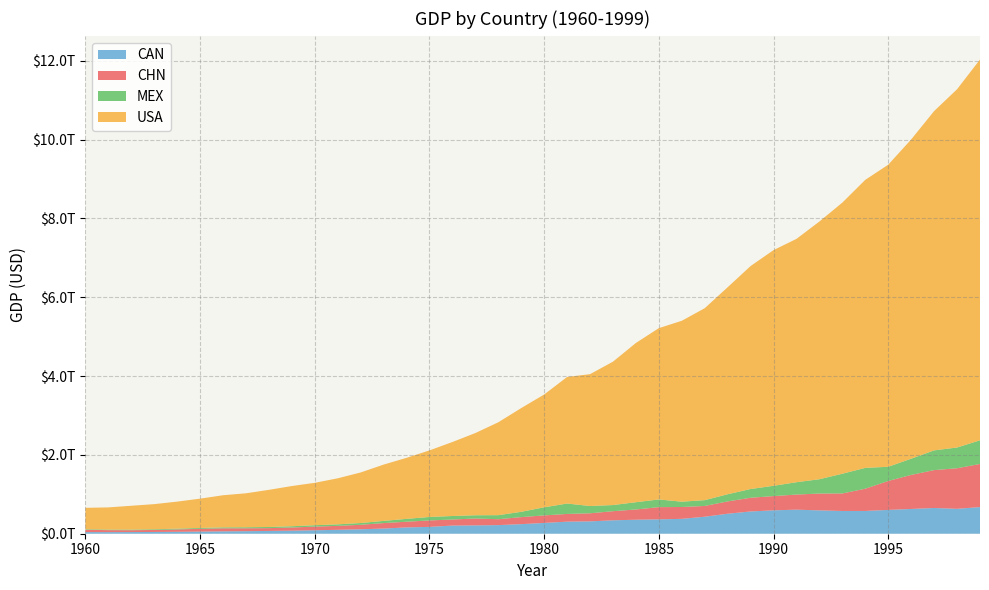

Reading left to right, list all the values displayed in this chart.

CAN: 1960=41093453544.9	1961=40767969453.7	1962=41978852041.4	1963=44657169109.2	1964=48882938810.2	1965=53909570342.2	1966=60358632035.2	1967=64768831262.2	1968=70759031841.7	1969=77887510241.7	1970=87896095224.4	1971=99271961477.5	1972=113082820992.0	1973=131321859214.1	1974=160408697648.3	1975=173834029787.7	1976=206575564401.6	1977=211612156934.6	1978=218632867449.8	1979=243072102185.4	1980=273853826377.0	1981=306214863625.0	1982=313506525087.1	1983=340547711781.9	1984=355372558103.6	1985=364756499450.8	1986=377437927312.0	1987=431316742081.4	1988=507354351182.3	1989=565055743243.2	1990=593929550908.5	1991=610328183643.2	1992=592387689252.9	1993=577170761956.4	1994=578139279437.6	1995=604031623433.4	1996=628546387972.1	1997=652825364726.3	1998=631813279406.8	1999=676082654640.9
CHN: 1960=59716467625.3	1961=50056868957.7	1962=47209359005.6	1963=50706799902.5	1964=59708343488.5	1965=70436266146.7	1966=76720285969.6	1967=72881631326.7	1968=70846535055.7	1969=79705906247.5	1970=92602973434.1	1971=99800958648.1	1972=113687586299.1	1973=138544284709.0	1974=144182133387.7	1975=163431551779.8	1976=153940455341.5	1977=174938098826.6	1978=149540752829.3	1979=178280594413.0	1980=191149211575.0	1981=195866382432.5	1982=205089699858.8	1983=230686747153.3	1984=259946510957.1	1985=309488028132.7	1986=300758100107.2	1987=272972974764.6	1988=312353631207.8	1989=347768051311.7	1990=360857912566.0	1991=383373318083.6	1992=426915712711.1	1993=444731282436.8	1994=564324670005.9	1995=734547898220.5	1996=863746717503.8	1997=961603952951.8	1998=1029043097554.1	1999=1093997267271.1
MEX: 1960=13040000000.0	1961=14160000000.0	1962=15200000000.0	1963=16960000000.0	1964=20080000000.0	1965=21840000000.0	1966=24320000000.0	1967=26560000000.0	1968=29360000000.0	1969=32480000000.0	1970=35520000000.0	1971=39200000000.0	1972=45200000000.0	1973=55280000000.0	1974=72000000000.0	1975=88000000000.0	1976=89025974026.0	1977=81814159292.0	1978=102500000000.0	1979=134561403508.8	1980=205139086956.5	1981=263959336734.7	1982=184609157801.4	1983=156159198584.5	1984=184261495828.4	1985=195219789801.5	1986=134550096436.7	1987=147540738281.8	1988=181611549975.8	1989=221400669713.6	1990=261253582805.9	1991=313142768436.9	1992=363157598226.1	1993=500736065605.3	1994=527813238126.3	1995=360073909243.9	1996=410975595310.2	1997=500413483109.2	1998=526502129378.3	1999=600232874042.9
USA: 1960=543300000000.0	1961=563300000000.0	1962=605100000000.0	1963=638600000000.0	1964=685800000000.0	1965=743700000000.0	1966=815000000000.0	1967=861700000000.0	1968=942500000000.0	1969=1019900000000.0	1970=1075884000000.0	1971=1167770000000.0	1972=1282449000000.0	1973=1428549000000.0	1974=1548825000000.0	1975=1688923000000.0	1976=1877587000000.0	1977=2085951000000.0	1978=2356571000000.0	1979=2632143000000.0	1980=2862505000000.0	1981=3210956000000.0	1982=3344991000000.0	1983=3638137000000.0	1984=4040693000000.0	1985=4346734000000.0	1986=4590155000000.0	1987=4870217000000.0	1988=5252629000000.0	1989=5657693000000.0	1990=5979589000000.0	1991=6174043000000.0	1992=6539299000000.0	1993=6878718000000.0	1994=7308755000000.0	1995=7664060000000.0	1996=8100201000000.0	1997=8608515000000.0	1998=9089168000000.0	1999=9660624000000.0